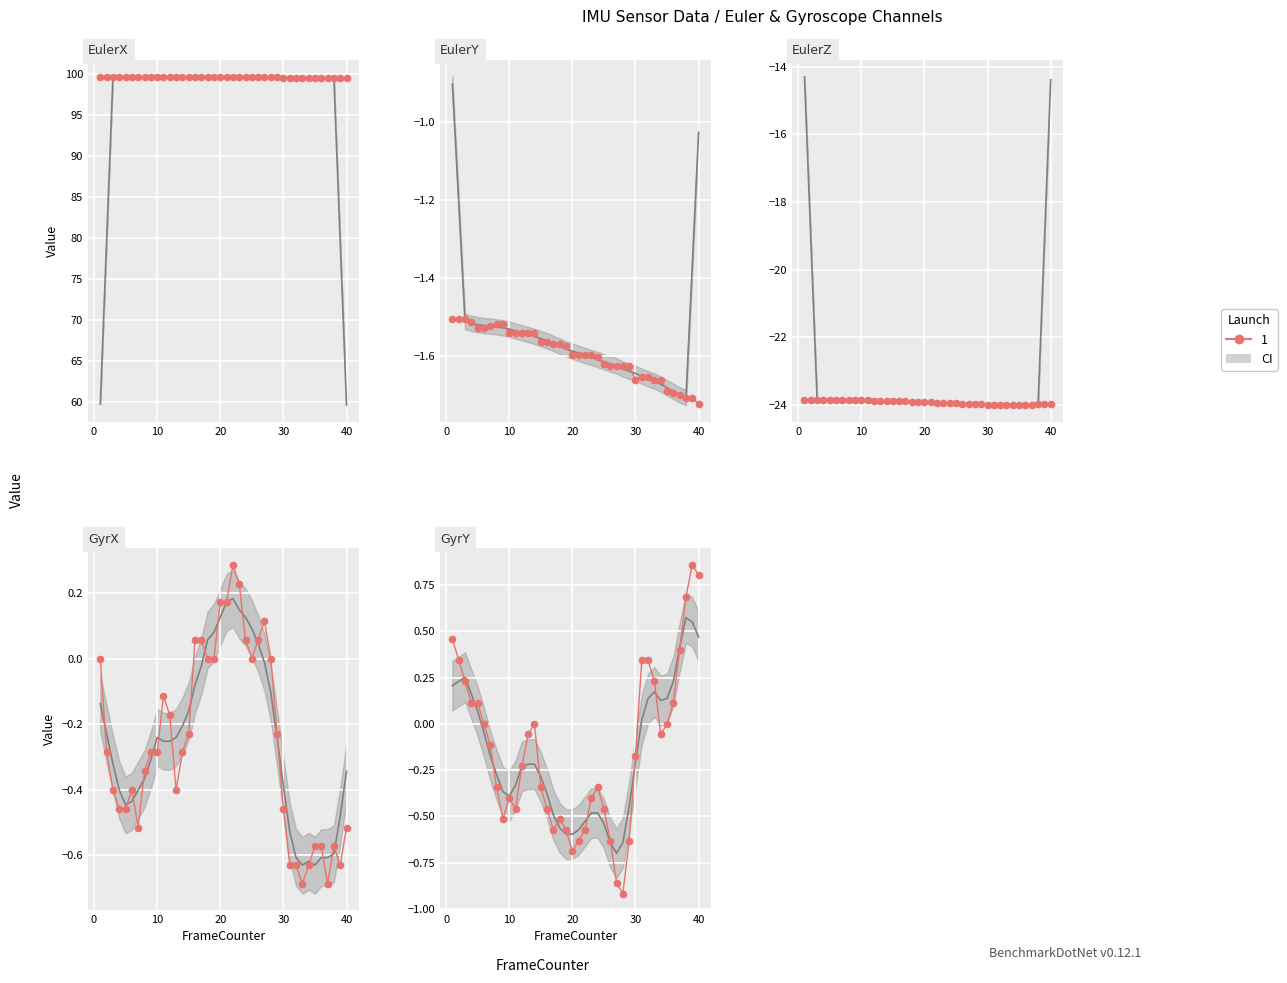

List the labels in order of EulerY value, smallest first.

40, 38, 39, 37, 36, 35, 30, 33, 34, 31, 32, 26, 27, 28, 29, 25, 24, 20, 21, 22, 23, 19, 17, 18, 15, 16, 10, 11, 12, 13, 14, 5, 6, 7, 8, 9, 4, 1, 2, 3